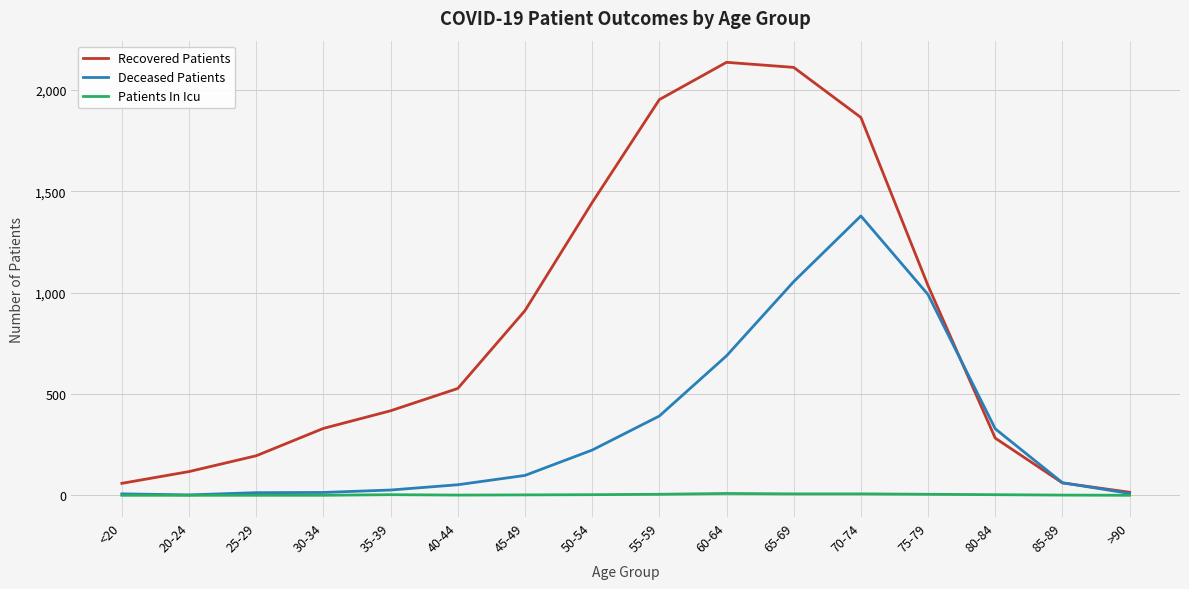

List the series in order of their overall mean, lowest first.

Patients In Icu, Deceased Patients, Recovered Patients